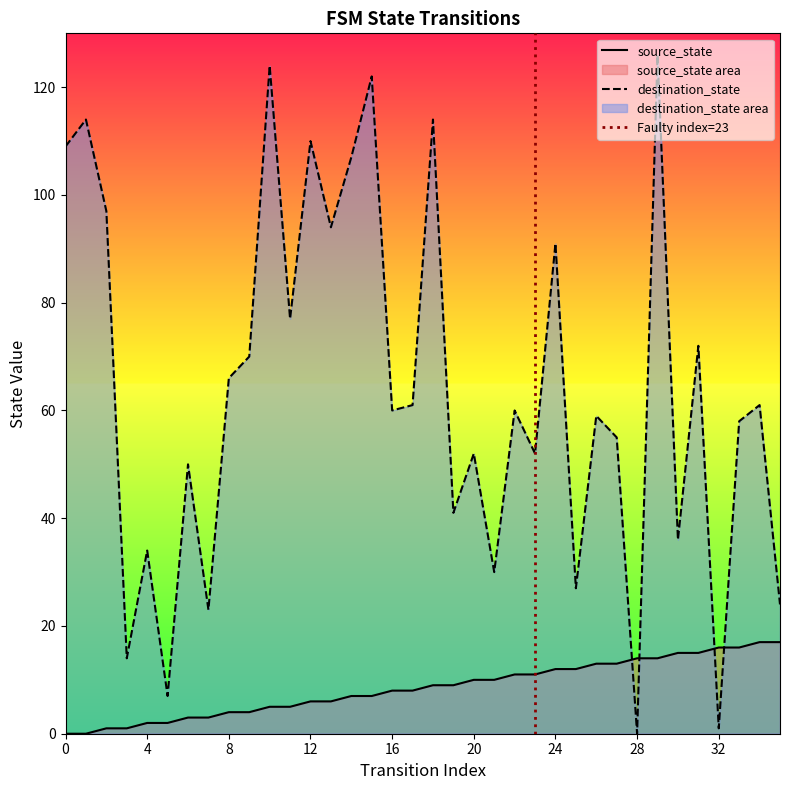

How many lines are shown in the chart?

2